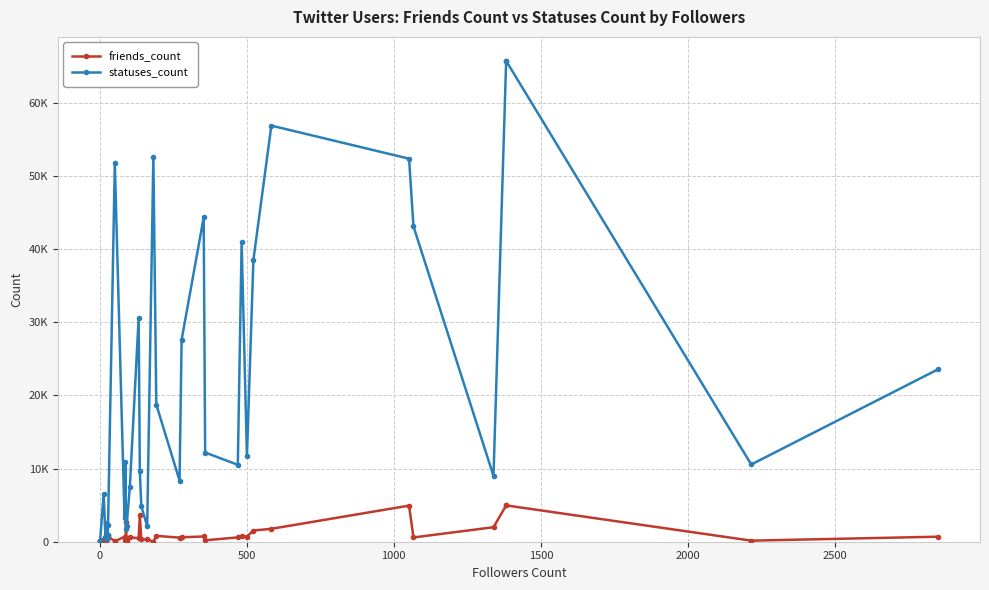

Reading right to left, extract all data points from this chart.

friends_count: 687	148	4967	4967	1982	583	4938	1765	1530	701	750	590	198	717	609	560	800	22	311	307	3593	477	598	163	2663	174	688	49	728	893	364	46	104	424	66	165
statuses_count: 23583	10561	65753	65753	8996	43126	52381	56905	38539	11665	40980	10517	12198	44349	27605	8370	18753	52627	2123	4838	9688	30594	7465	2171	1696	10899	3218	51734	2330	880	405	2561	712	6556	160	95